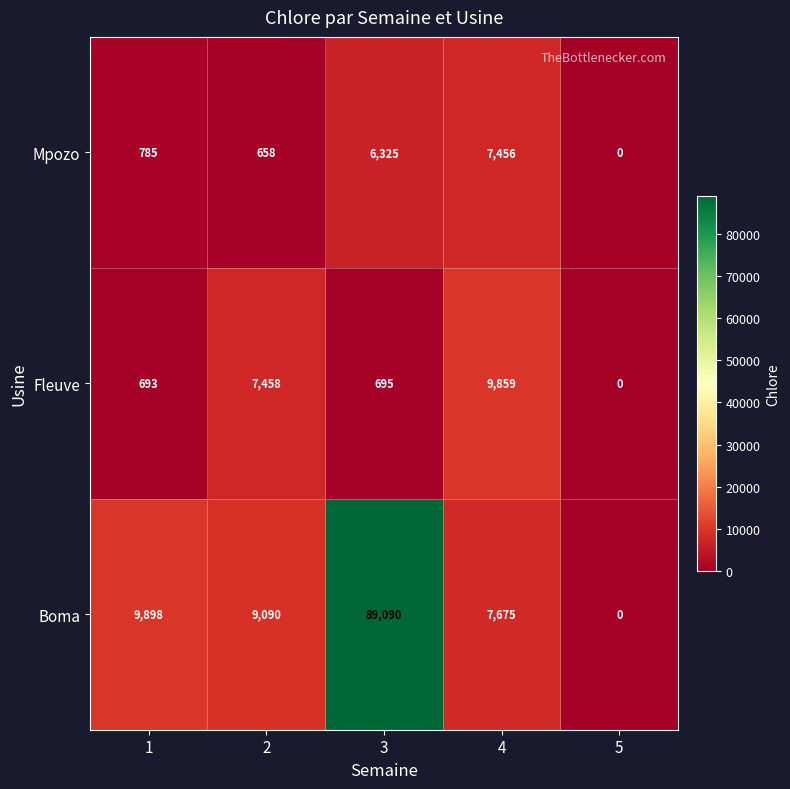

At 1, list the series in order from smallest to largest.

Fleuve, Mpozo, Boma